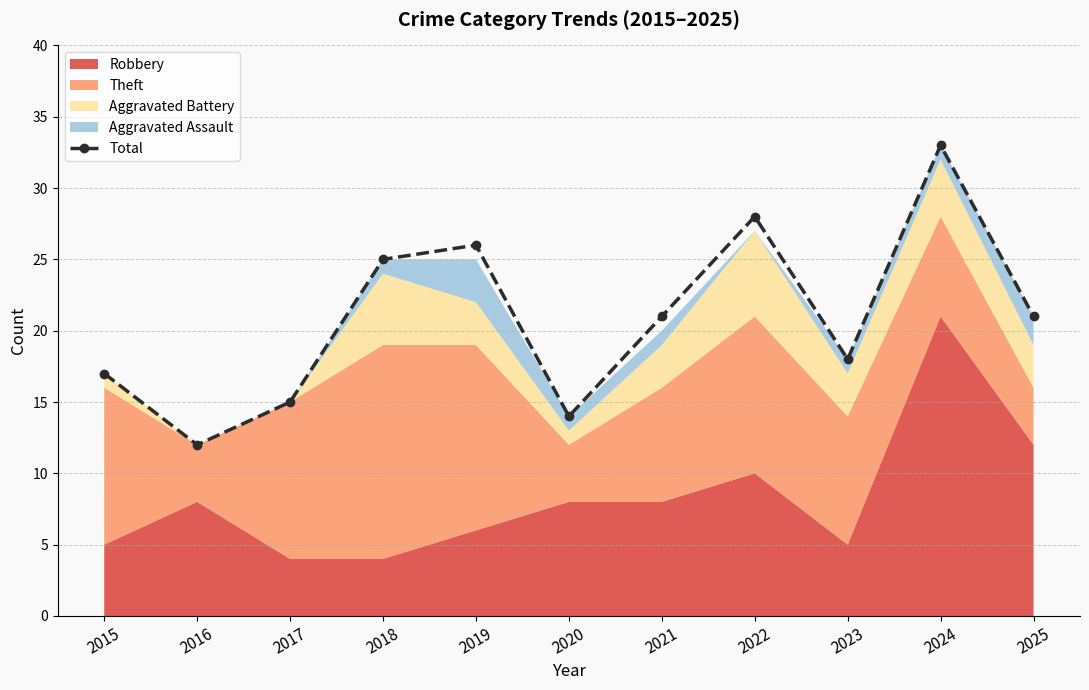

How many data points are less than 21?

5